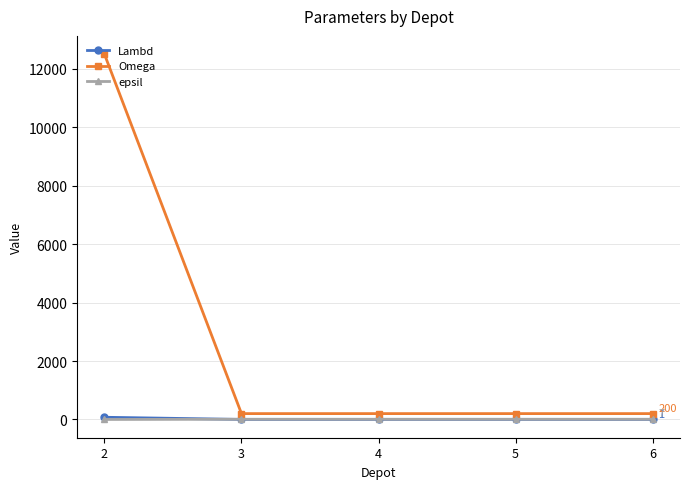

True or false: epsil has a value of 7 at 6.

True